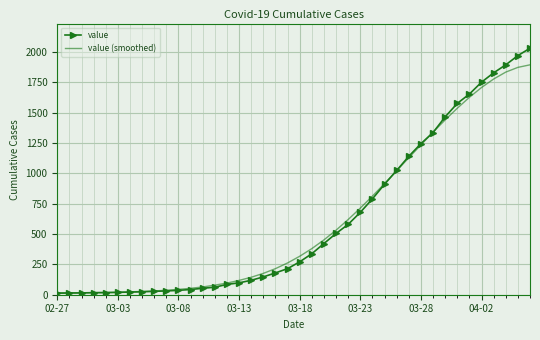

Rank the series by their maximum value, from highest to lowest.

value, value (smoothed)